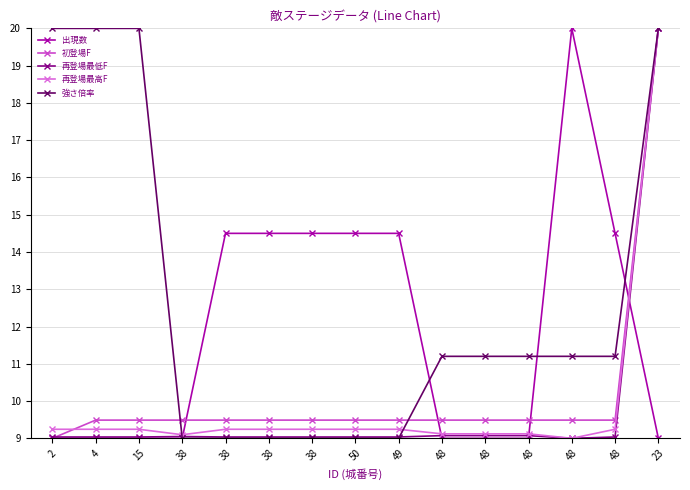

Does the chart have visible grid lines?

Yes